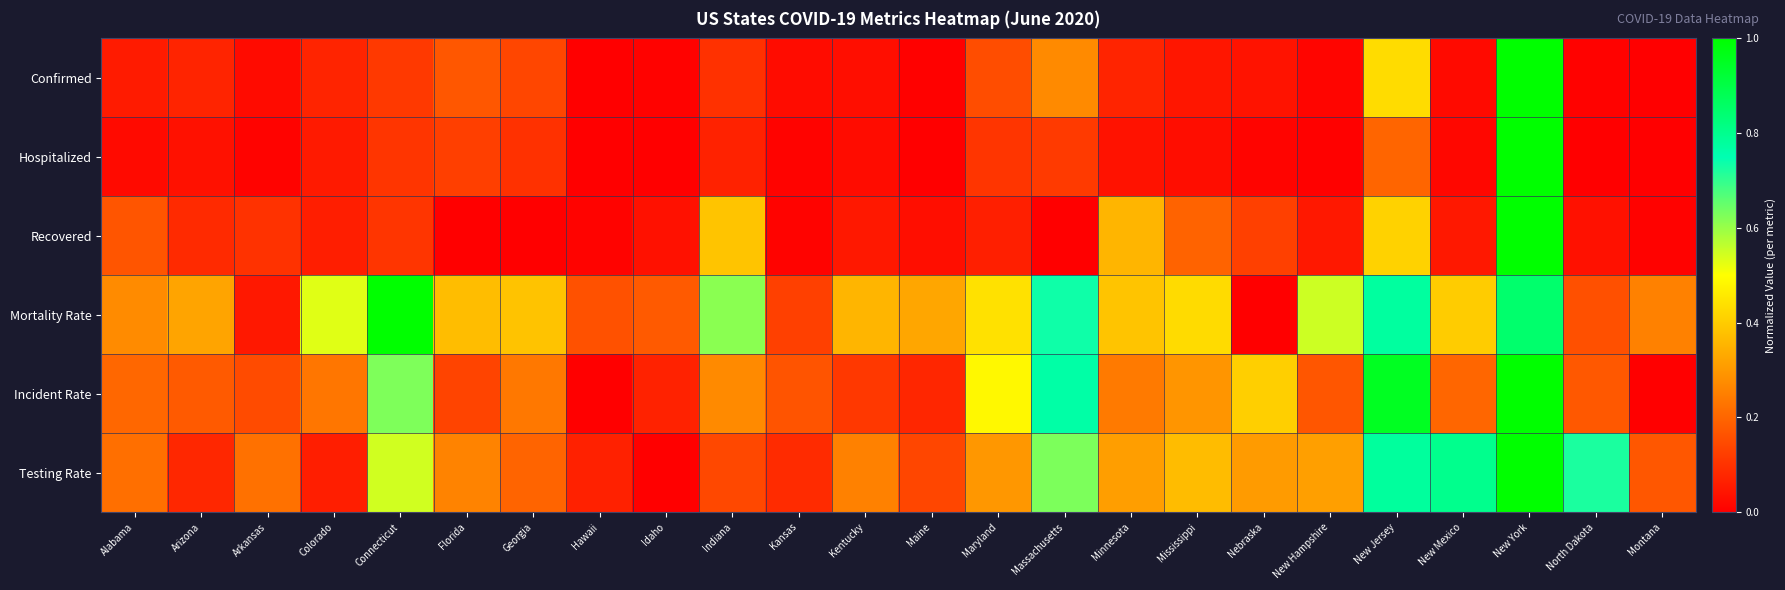

Reading left to right, list all the values displayed in this chart.

Confirmed: Alabama=0.1	Arizona=0.1	Arkansas=0.0	Colorado=0.1	Connecticut=0.1	Florida=0.2	Georgia=0.1	Hawaii=0.0	Idaho=0.0	Indiana=0.1	Kansas=0.0	Kentucky=0.0	Maine=0.0	Maryland=0.2	Massachusetts=0.3	Minnesota=0.1	Mississippi=0.0	Nebraska=0.0	New Hampshire=0.0	New Jersey=0.4	New Mexico=0.0	New York=1.0	North Dakota=0.0	Montana=0.0
Hospitalized: Alabama=0.0	Arizona=0.0	Arkansas=0.0	Colorado=0.1	Connecticut=0.1	Florida=0.1	Georgia=0.1	Hawaii=0.0	Idaho=0.0	Indiana=0.1	Kansas=0.0	Kentucky=0.0	Maine=0.0	Maryland=0.1	Massachusetts=0.1	Minnesota=0.0	Mississippi=0.0	Nebraska=0.0	New Hampshire=0.0	New Jersey=0.2	New Mexico=0.0	New York=1.0	North Dakota=0.0	Montana=0.0
Recovered: Alabama=0.2	Arizona=0.1	Arkansas=0.1	Colorado=0.1	Connecticut=0.1	Florida=0.0	Georgia=0.0	Hawaii=0.0	Idaho=0.0	Indiana=0.4	Kansas=0.0	Kentucky=0.0	Maine=0.0	Maryland=0.1	Massachusetts=0.0	Minnesota=0.4	Mississippi=0.2	Nebraska=0.1	New Hampshire=0.1	New Jersey=0.4	New Mexico=0.0	New York=1.0	North Dakota=0.0	Montana=0.0
Mortality Rate: Alabama=0.3	Arizona=0.3	Arkansas=0.1	Colorado=0.5	Connecticut=1.0	Florida=0.4	Georgia=0.4	Hawaii=0.2	Idaho=0.2	Indiana=0.6	Kansas=0.1	Kentucky=0.4	Maine=0.3	Maryland=0.4	Massachusetts=0.7	Minnesota=0.4	Mississippi=0.4	Nebraska=0.0	New Hampshire=0.5	New Jersey=0.8	New Mexico=0.4	New York=0.8	North Dakota=0.2	Montana=0.3
Incident Rate: Alabama=0.2	Arizona=0.2	Arkansas=0.2	Colorado=0.2	Connecticut=0.6	Florida=0.1	Georgia=0.2	Hawaii=0.0	Idaho=0.1	Indiana=0.3	Kansas=0.2	Kentucky=0.1	Maine=0.1	Maryland=0.5	Massachusetts=0.8	Minnesota=0.2	Mississippi=0.3	Nebraska=0.4	New Hampshire=0.2	New Jersey=0.9	New Mexico=0.2	New York=1.0	North Dakota=0.2	Montana=0.0
Testing Rate: Alabama=0.2	Arizona=0.1	Arkansas=0.2	Colorado=0.1	Connecticut=0.5	Florida=0.3	Georgia=0.2	Hawaii=0.1	Idaho=0.0	Indiana=0.1	Kansas=0.1	Kentucky=0.3	Maine=0.1	Maryland=0.3	Massachusetts=0.6	Minnesota=0.3	Mississippi=0.4	Nebraska=0.3	New Hampshire=0.3	New Jersey=0.8	New Mexico=0.8	New York=1.0	North Dakota=0.7	Montana=0.2